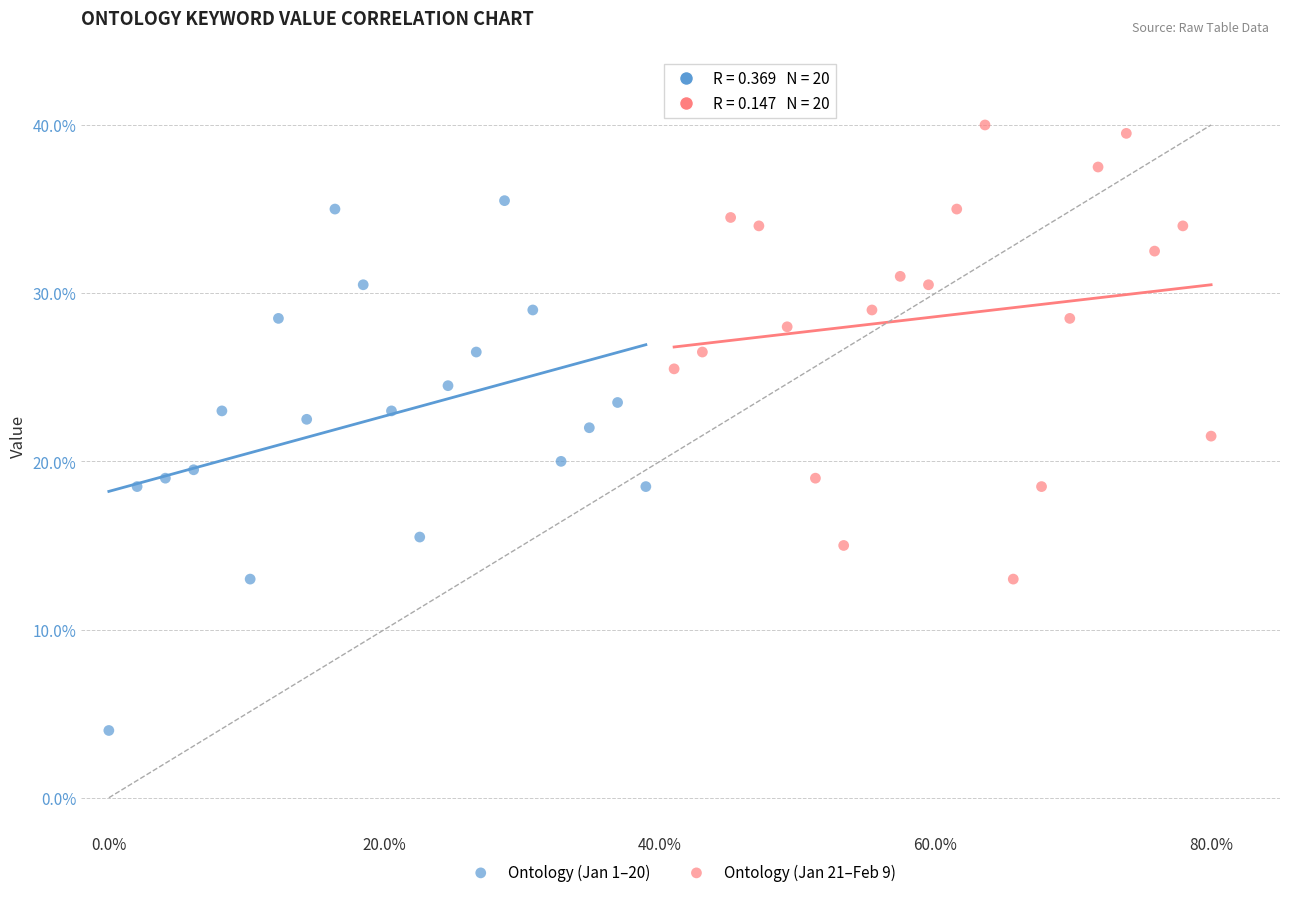

Which series contains the highest Y value?

Ontology (Jan 21–Feb 9)